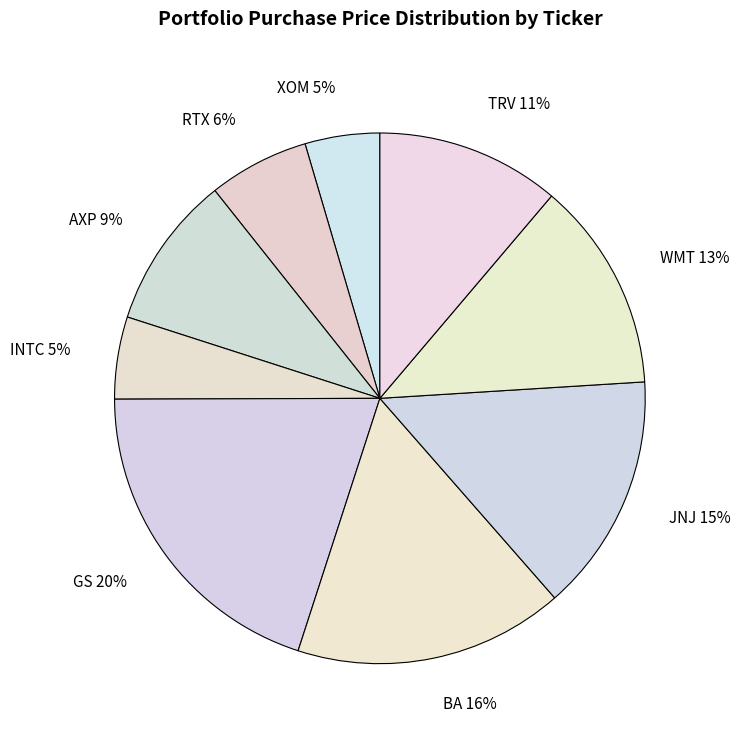

To the nearest percent, what percentage of the pie is INTC?

5%